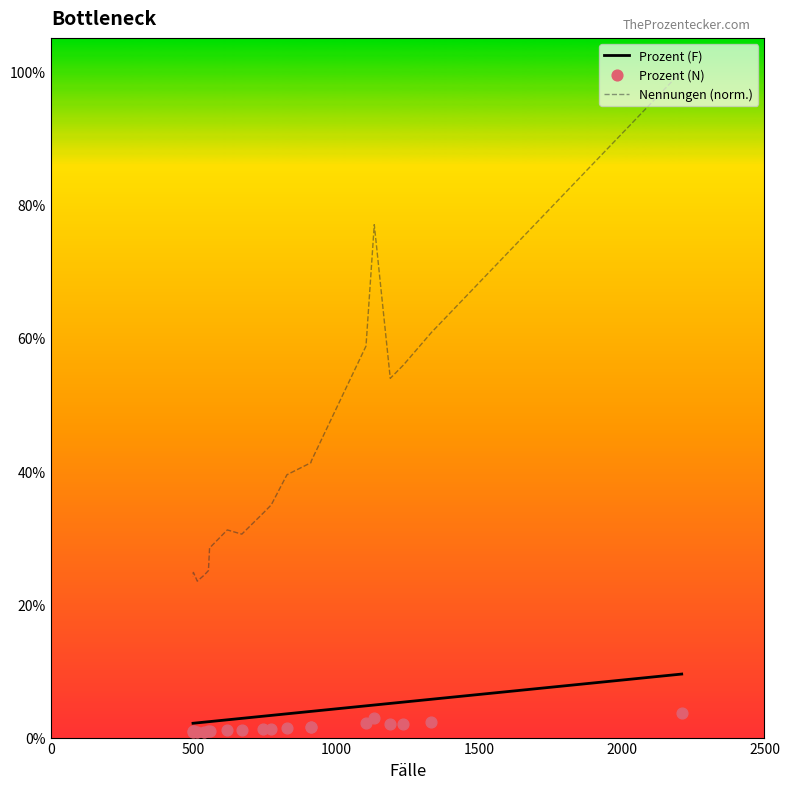

What are all the series names shown in the legend?

Prozent (F), Nennungen (norm.), Prozent (N)